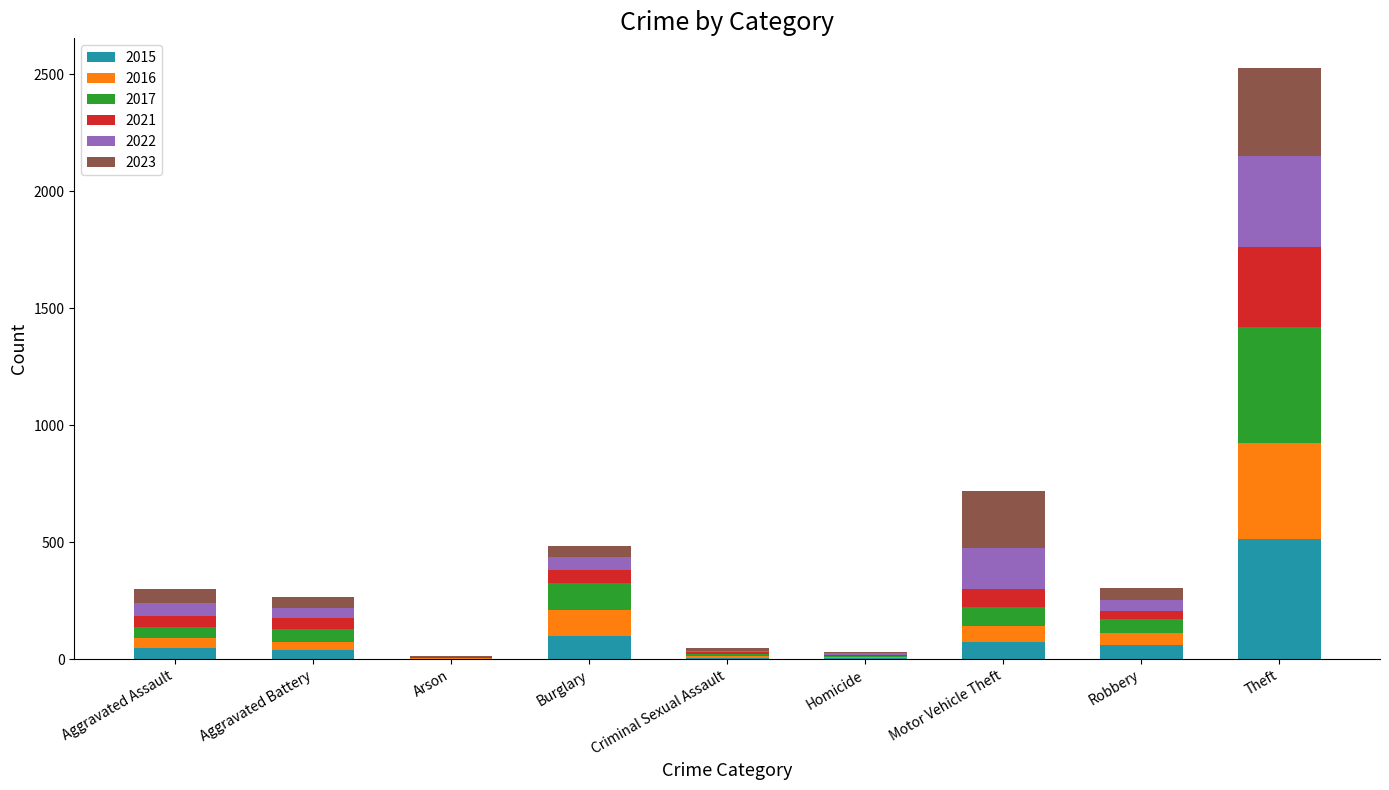

What is the highest value of the 2015 series?

515